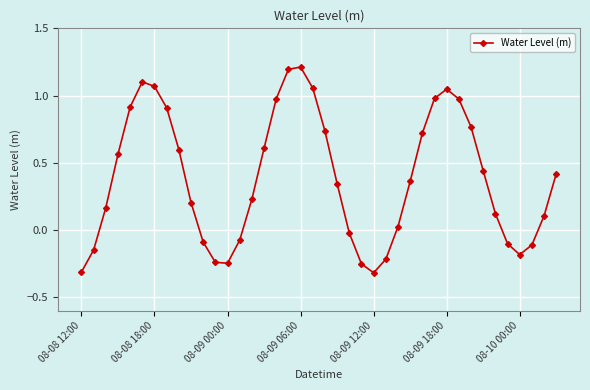

What is the greatest value displayed?

1.2